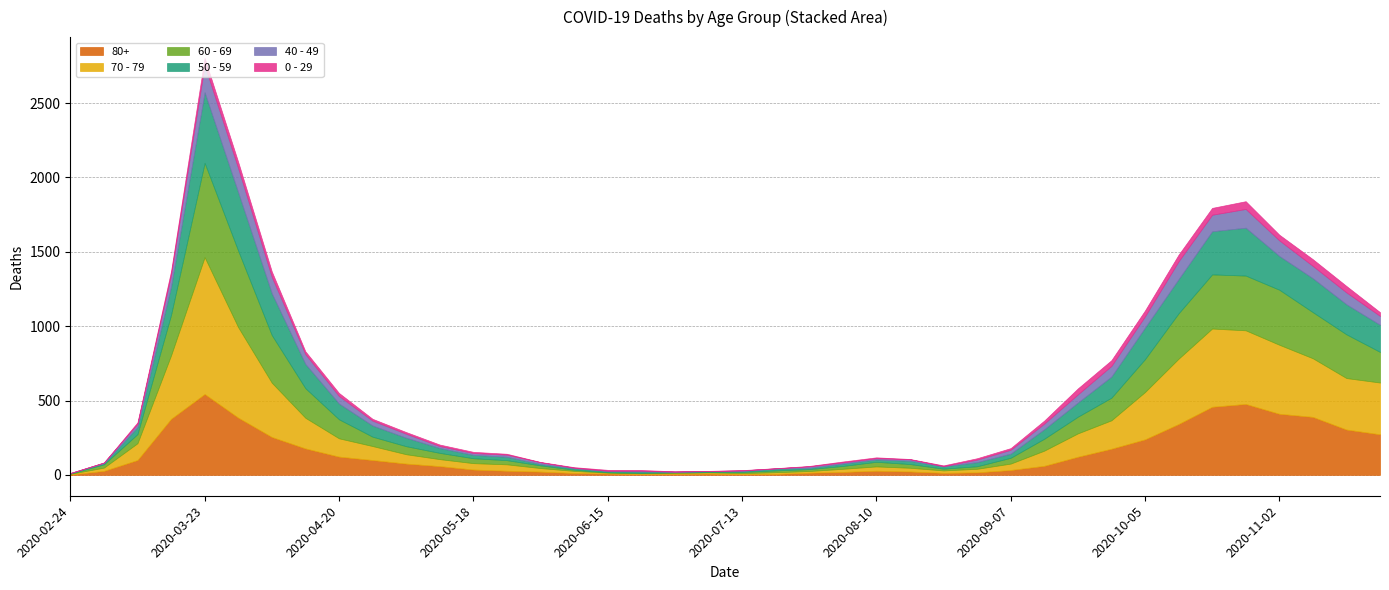

Is the value of 50 - 59 at 2020-05-25 greater than the value of 0 - 29 at 2020-02-24?

Yes